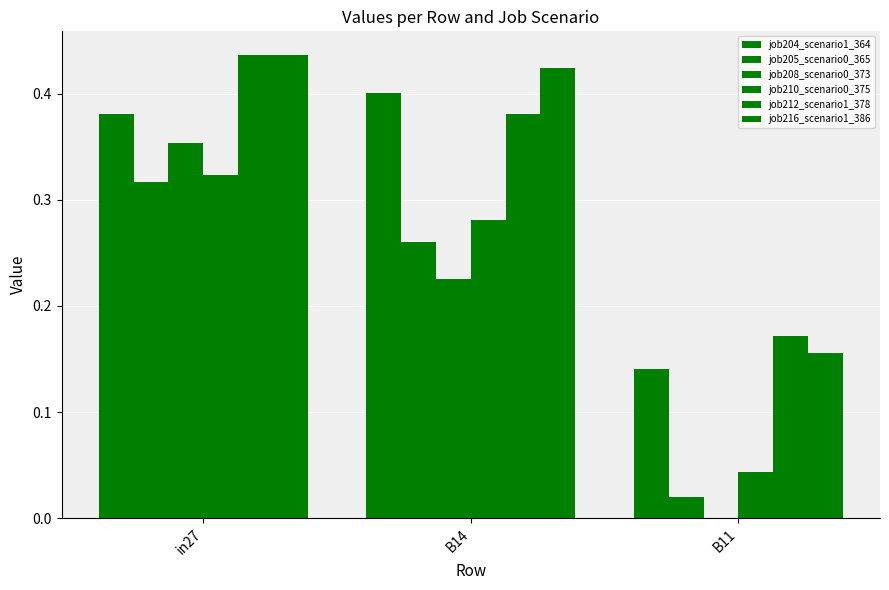

Count the number of categories in the chart.

3